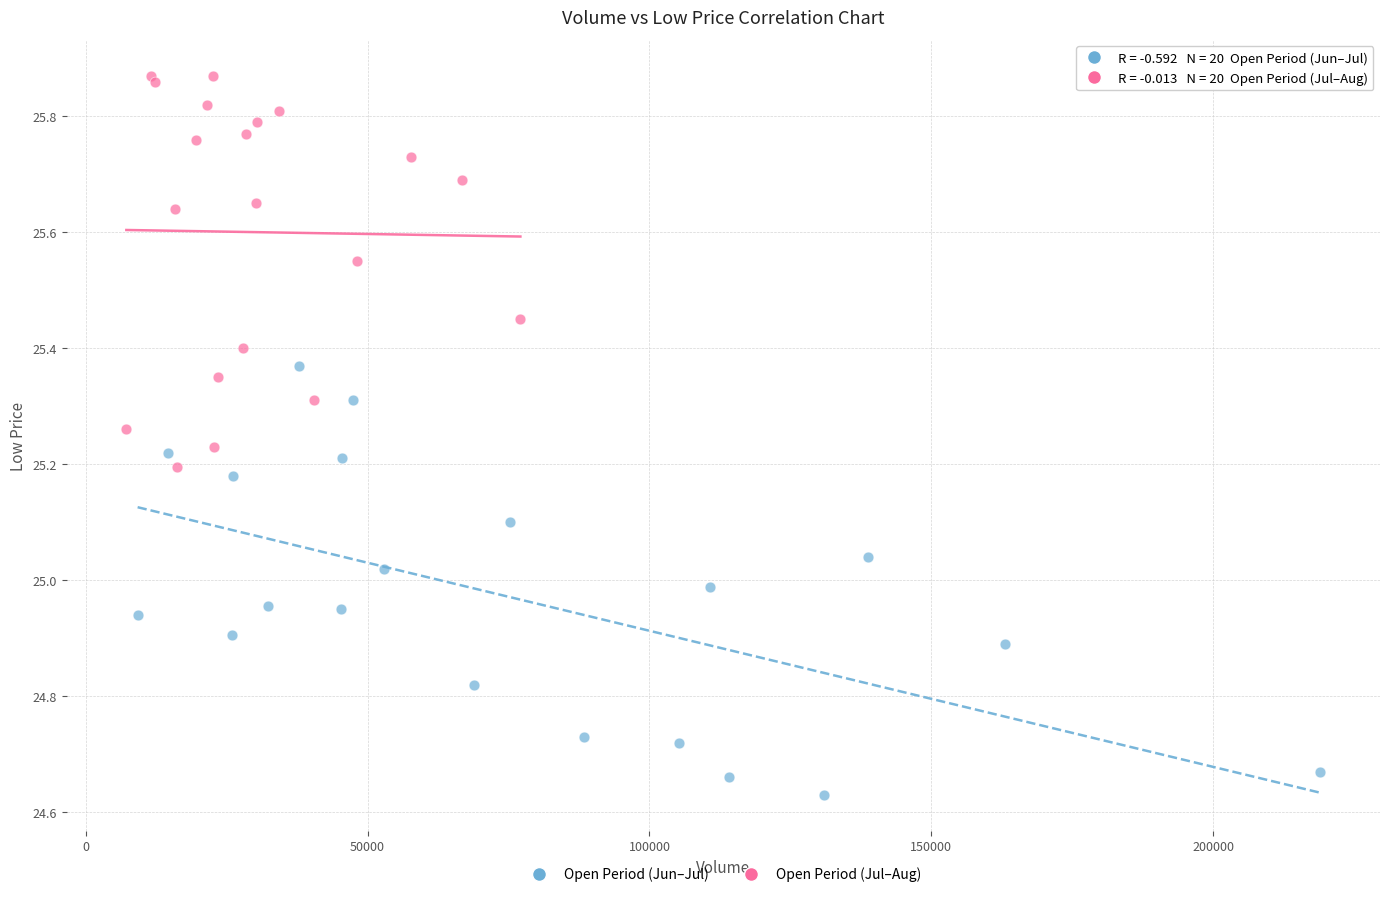

Which series has the largest Y range (max minus min)?

Open Period (Jun–Jul)